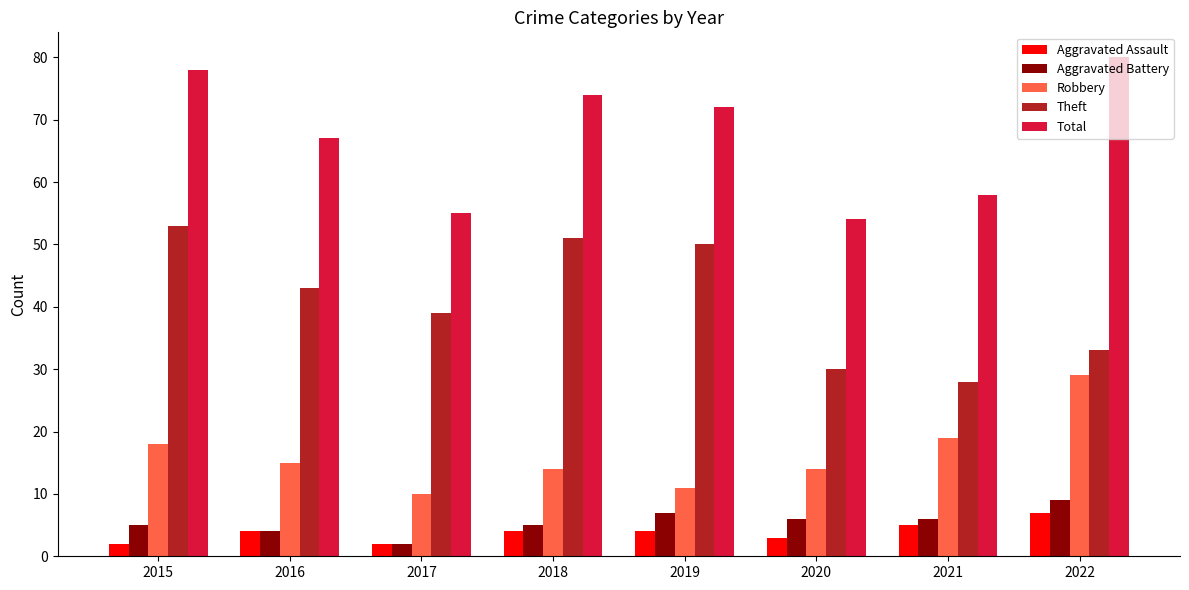

Count the number of categories in the chart.

8